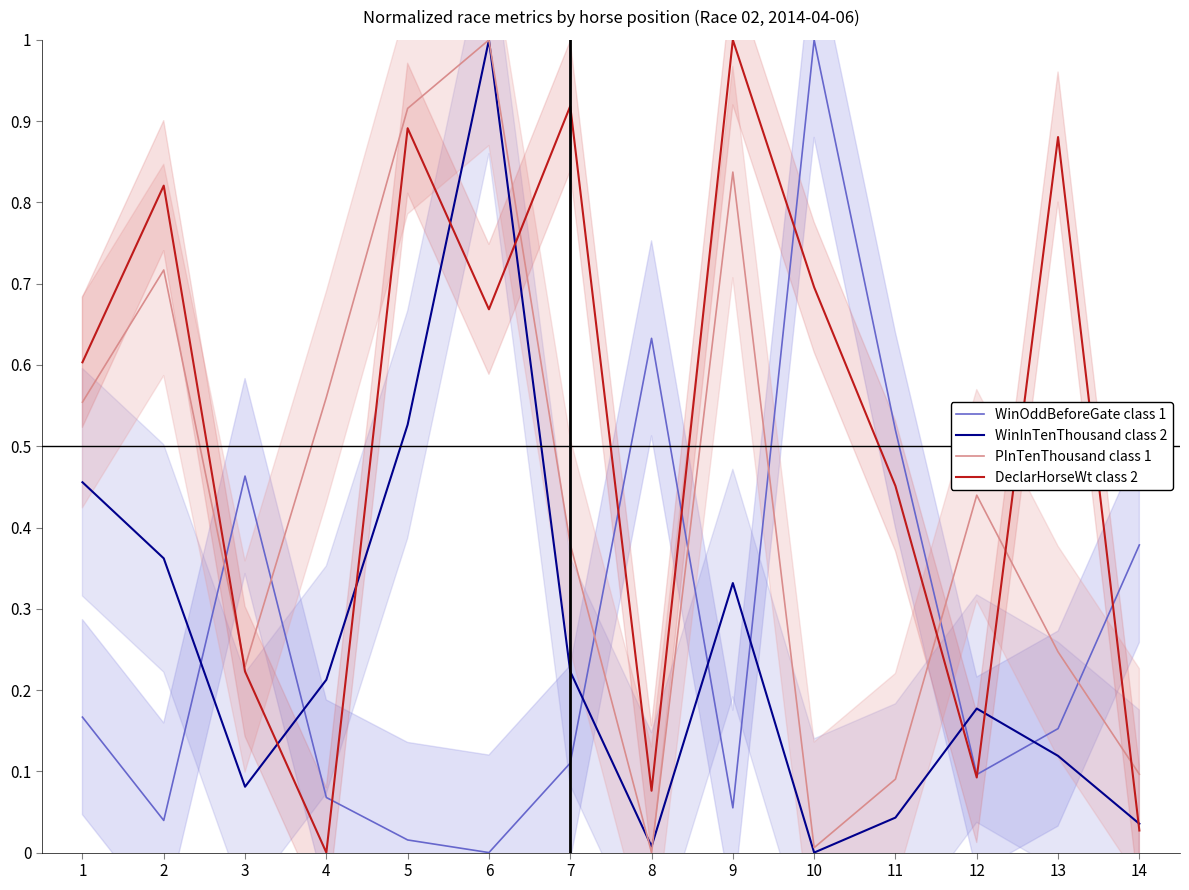

List the series in order of their peak value, lowest first.

WinOddBeforeGate class 1, WinInTenThousand class 2, PInTenThousand class 1, DeclarHorseWt class 2